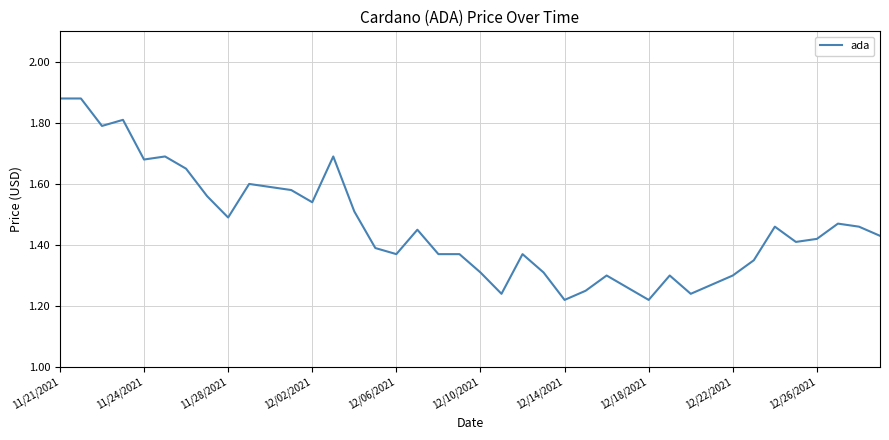

Is it true that the value at 12/06/2021 is 0.3?

False